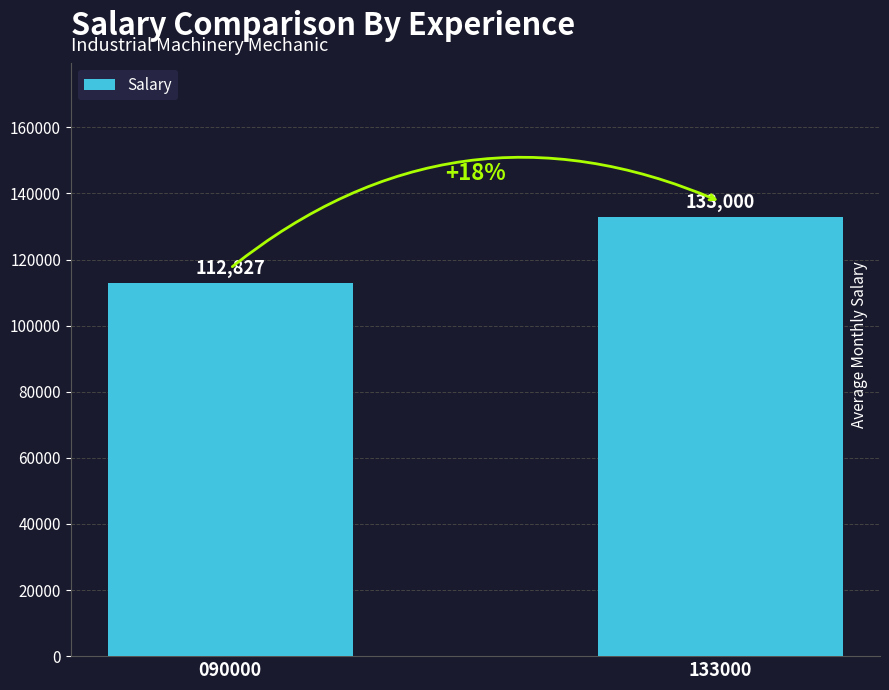

How many distinct data groups are displayed?

1